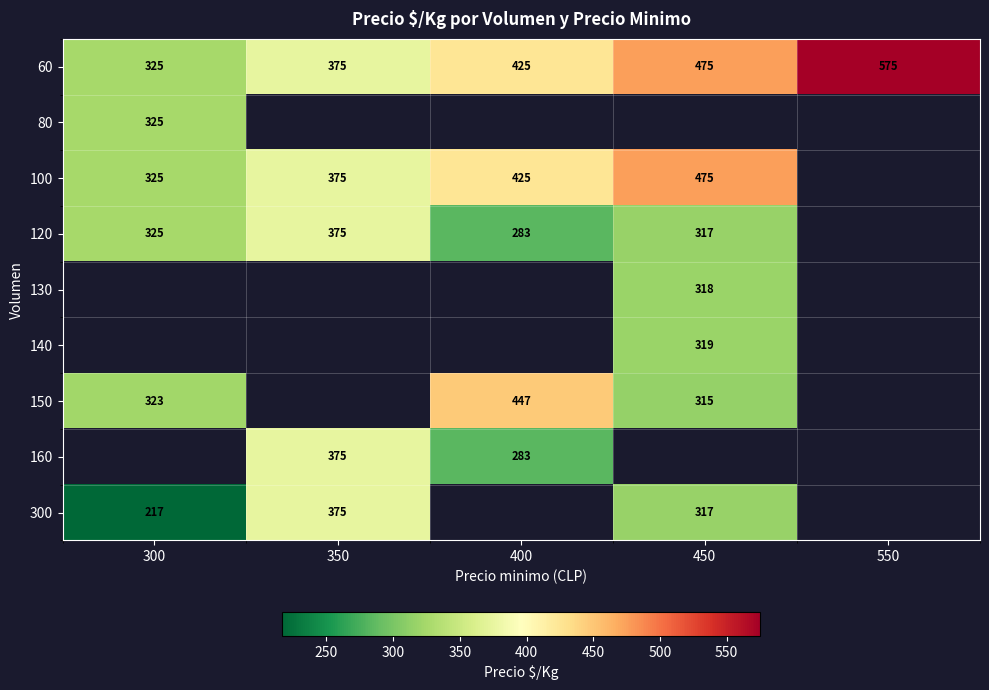

What is the spread (max minus min) of values at 300?

108.0